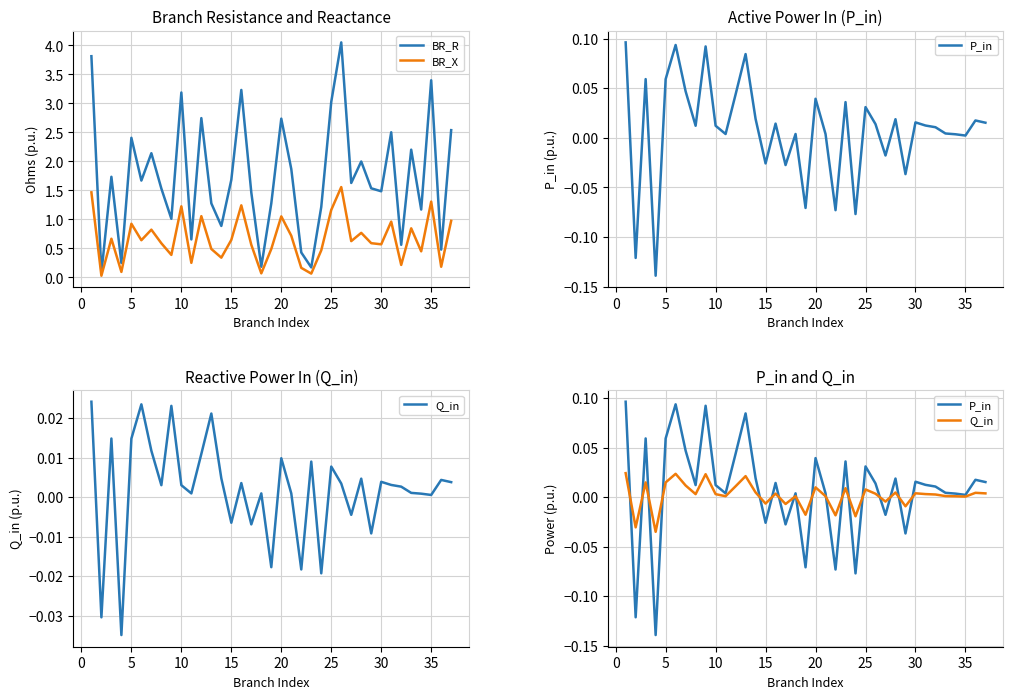

How many values in Q_in are below zero?

9